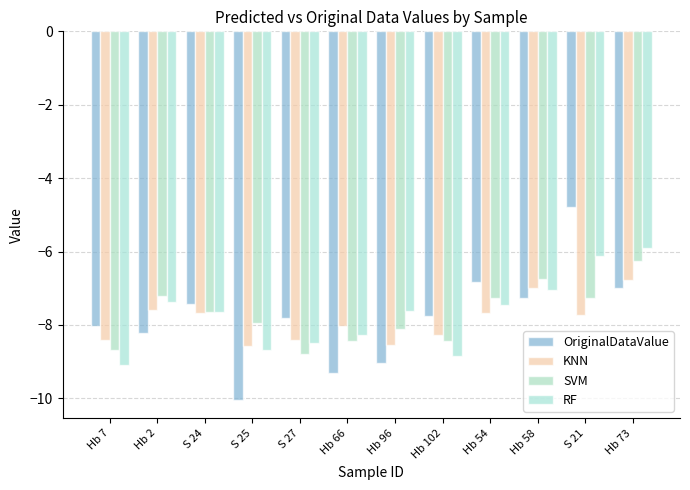

The KNN series shows -7.6 at Hb 2. True or false?

True